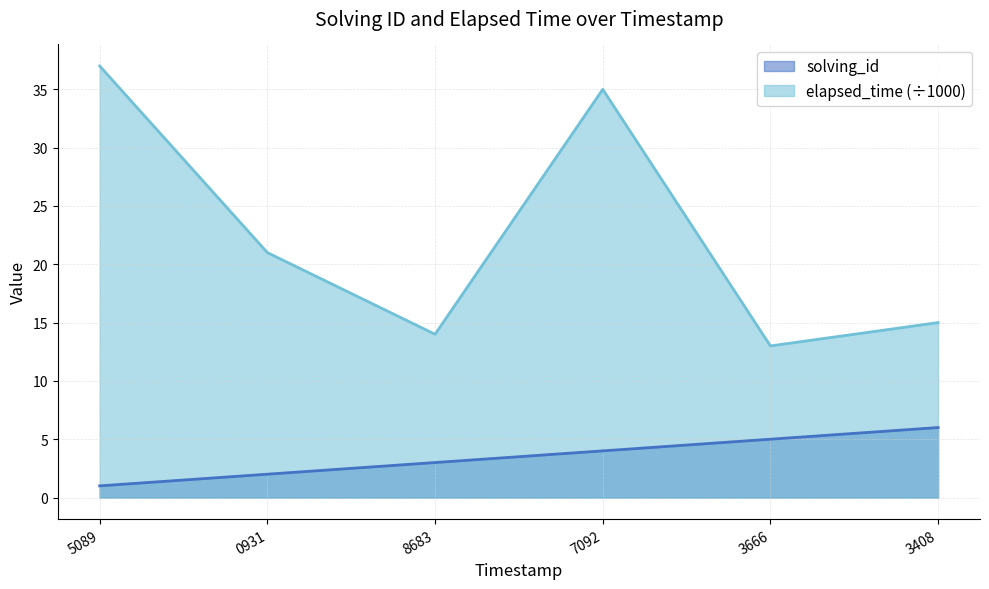

What is the approximate value of elapsed_time (÷1000) at 5089, to the nearest 10?

40